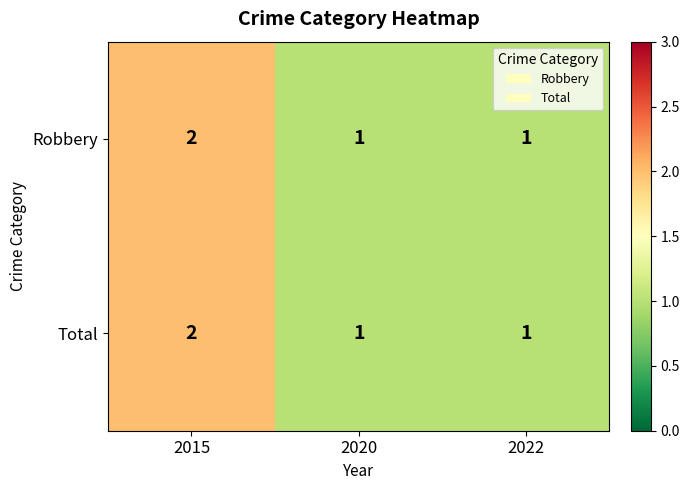

How many Total values are between 1 and 2?

3